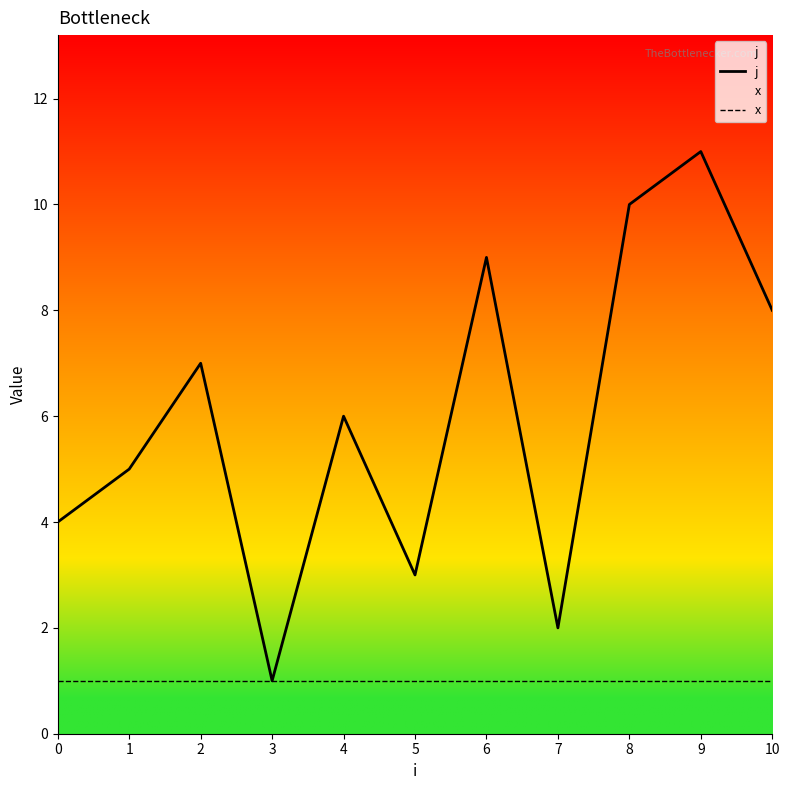

List the series in order of their peak value, highest first.

j, x